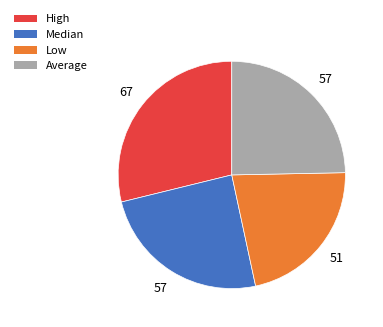

Approximately how many times larger is the value at Low compared to Average?

0.9